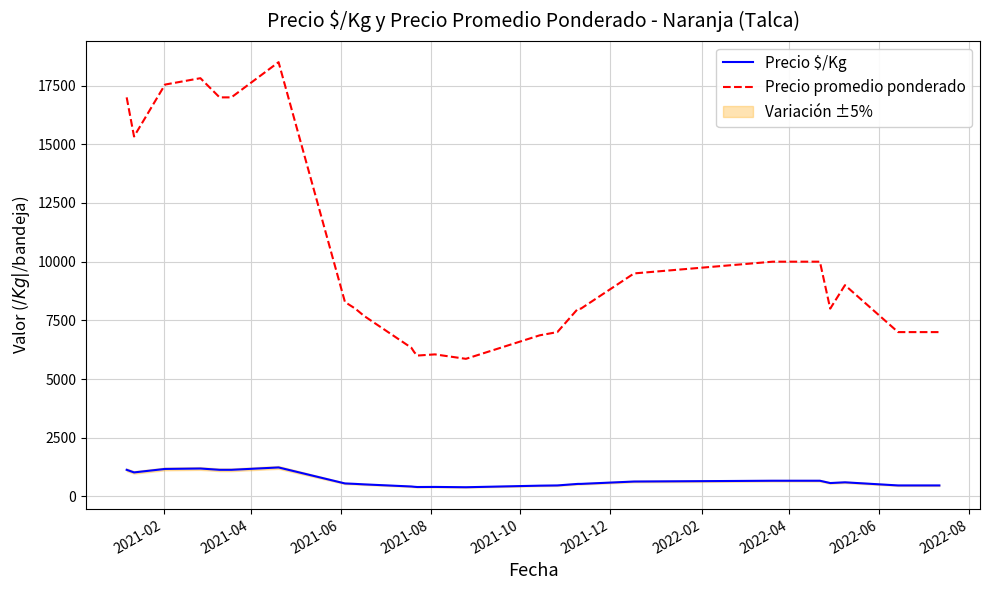

What is the value of the Precio $/Kg point at the 4th from the left?

1188.0